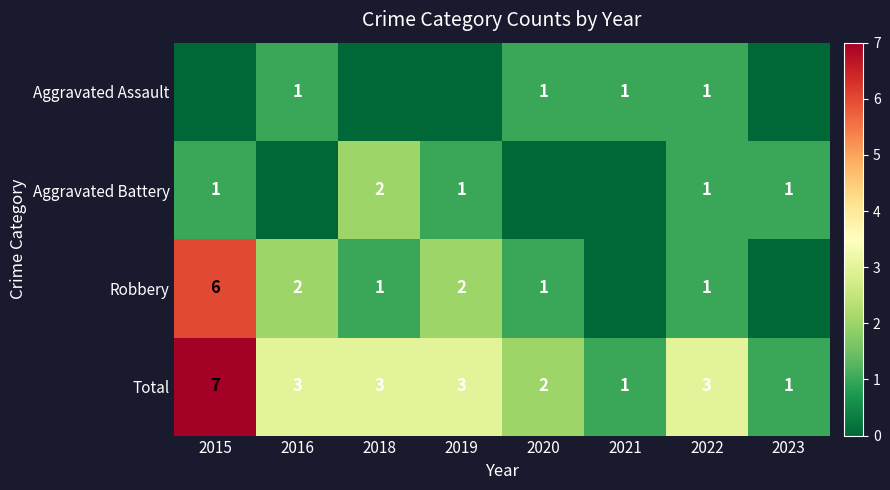

Where does the Total series first go above 3?

2015